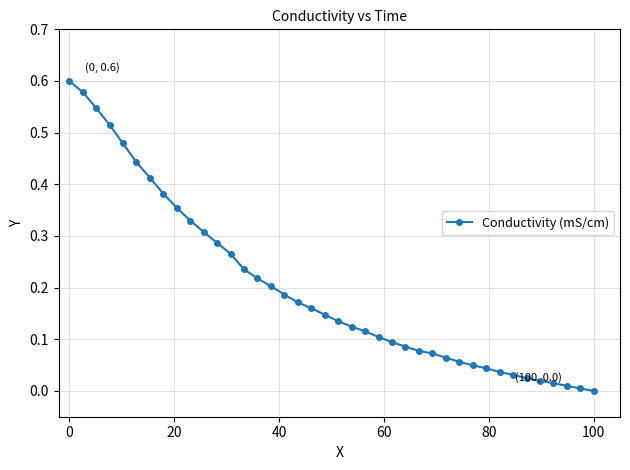

What is the sum of all values?

8.0